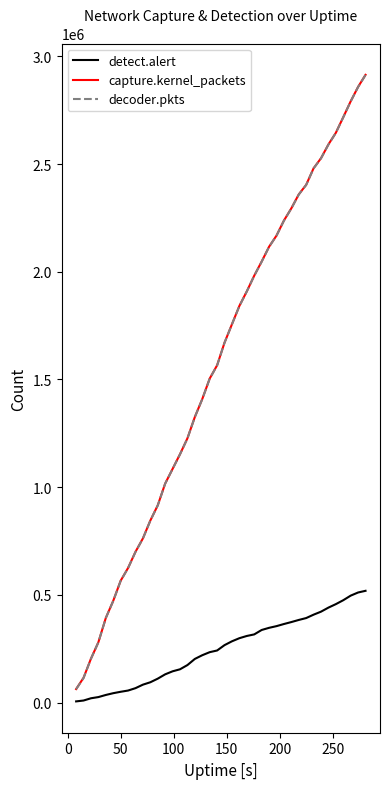

Which series has the widest spread of values?

decoder.pkts